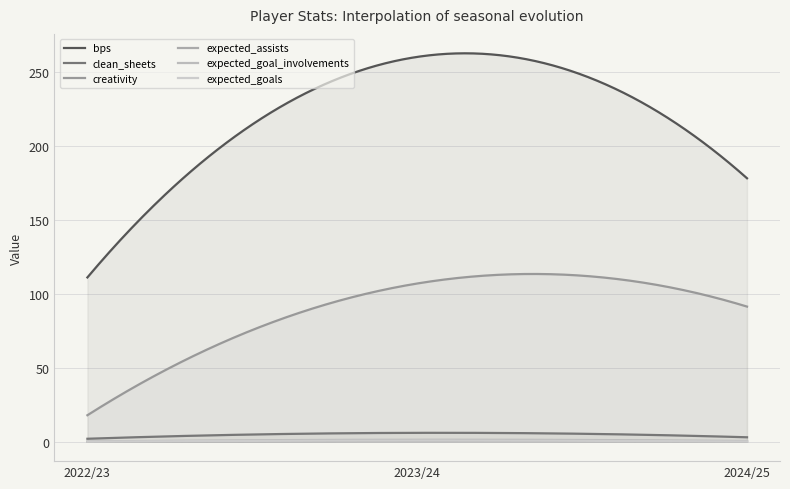

At how many categories does at least one series exceed 19?

300